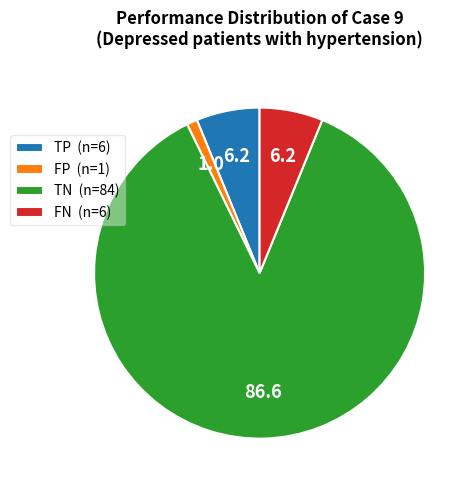

Is the sum of TN (n=84) and TP (n=6) greater than half?

Yes